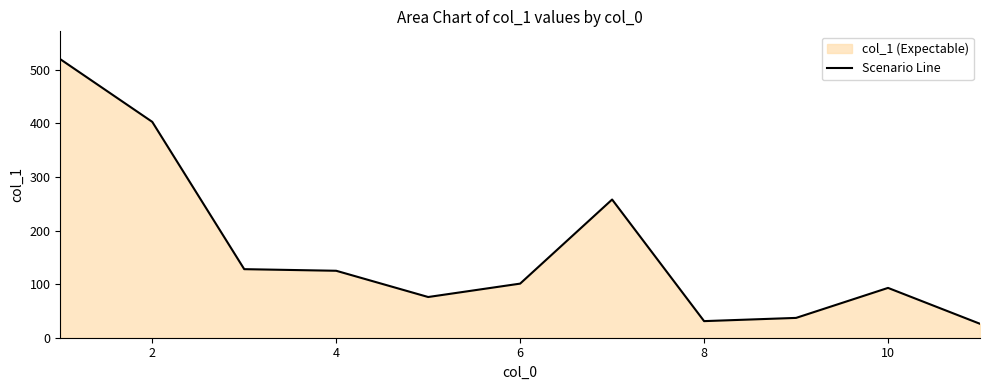

How many values are below 101?

5